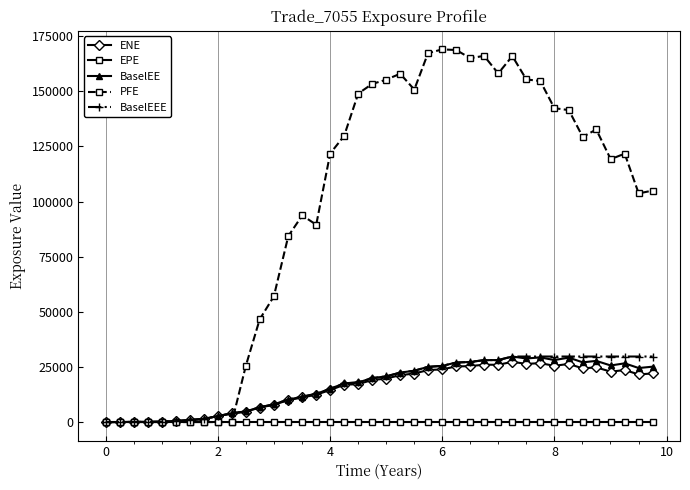

Which series has the widest spread of values?

PFE